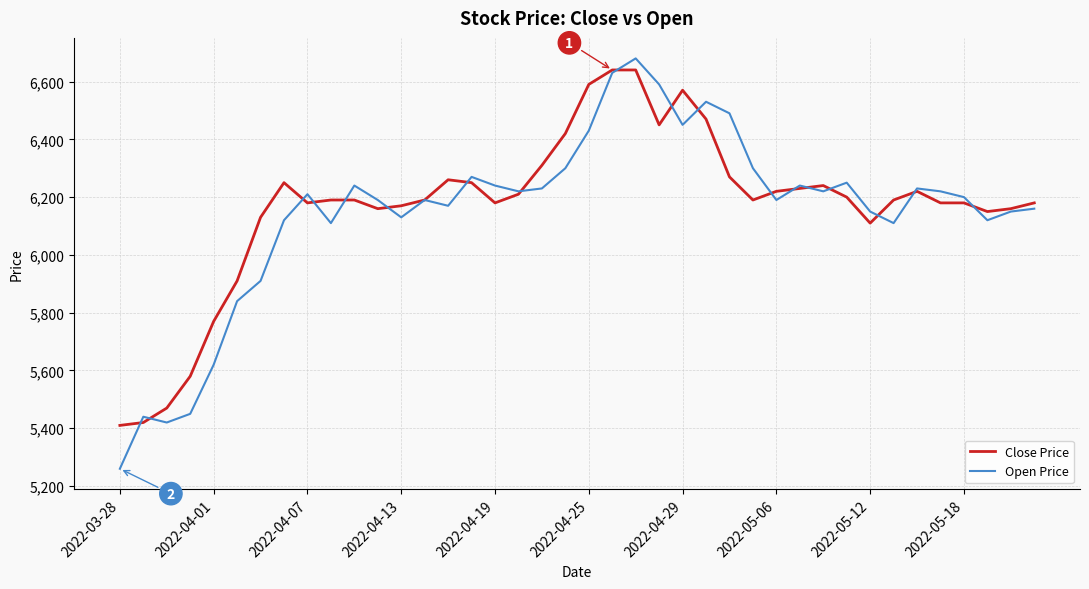

What is the minimum value shown in the chart?

5260